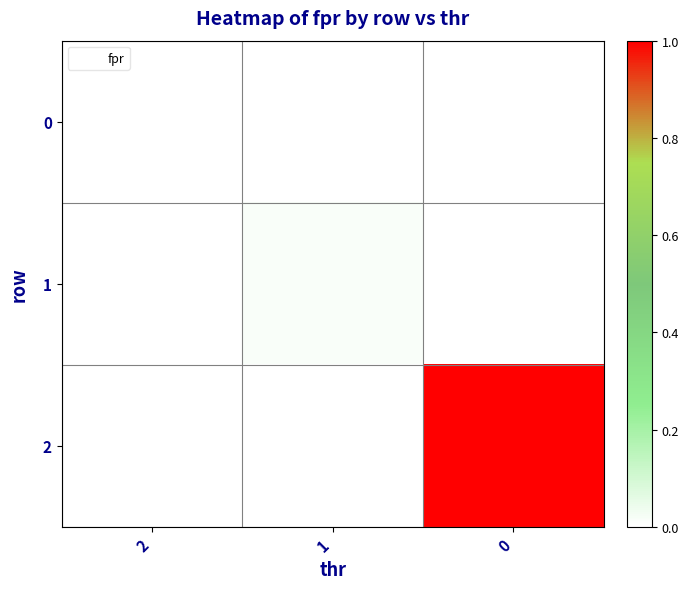

Reading left to right, extract all data points from this chart.

0: 2=0.0	1=0.0	0=0.0
1: 2=0.0	1=0.0	0=0.0
2: 2=0.0	1=0.0	0=1.0